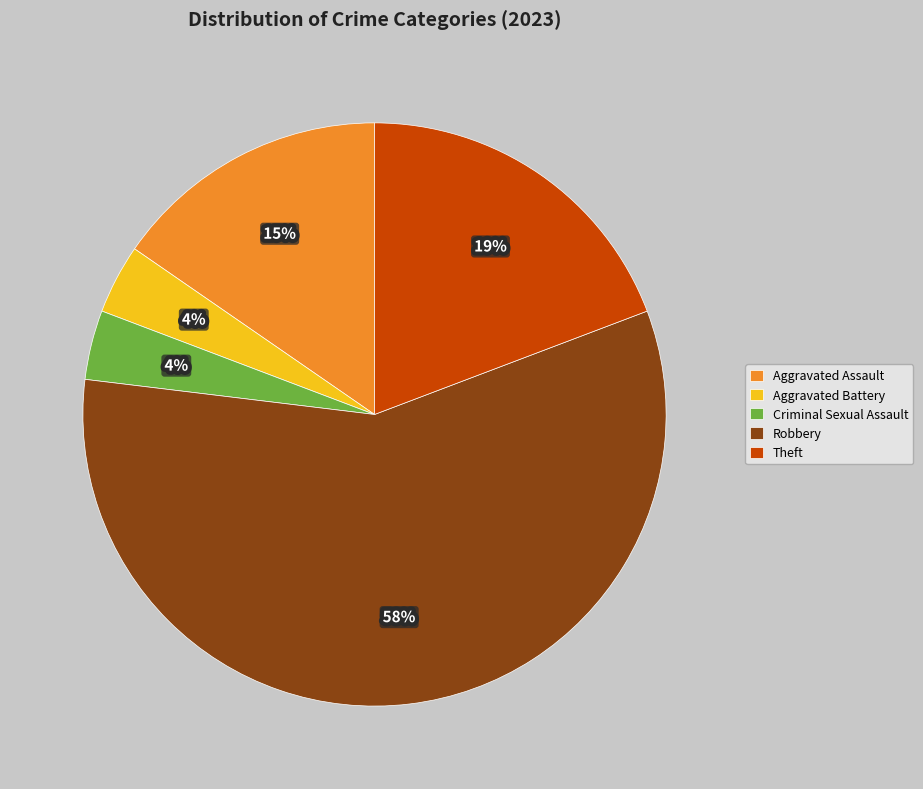

How many slices are in this pie chart?

5